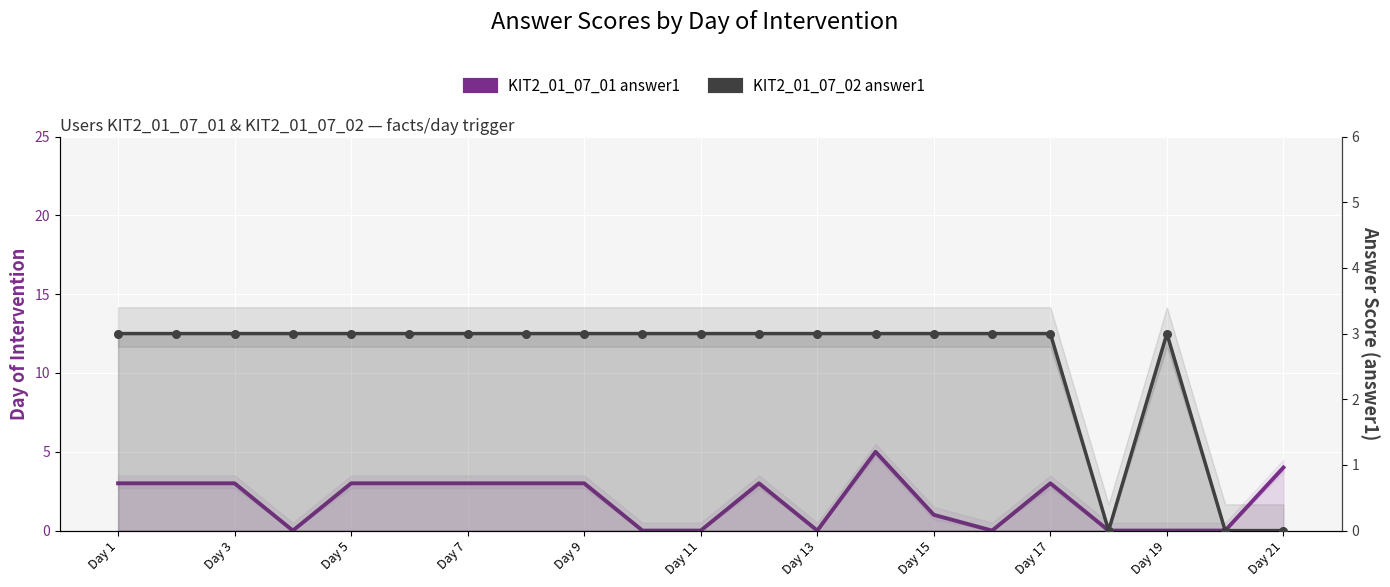

Which series has the widest spread of Y values?

KIT2_01_07_01 answer1